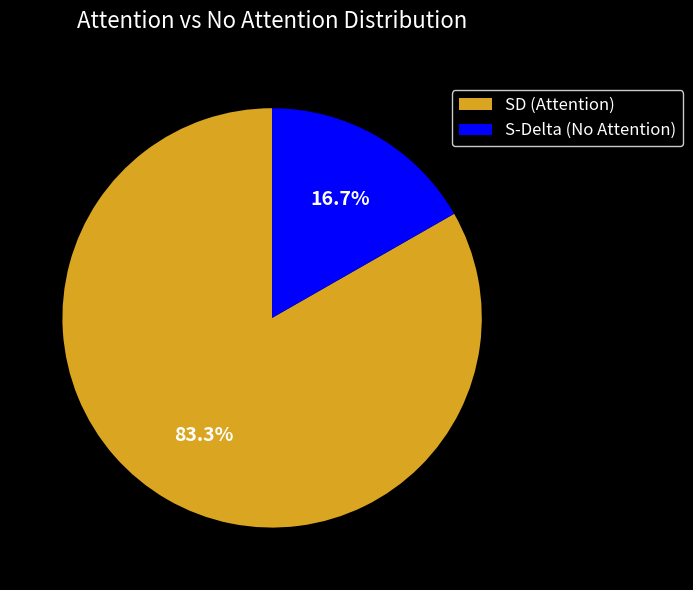

Rank the categories by value from highest to lowest.

SD (Attention), S-Delta (No Attention)